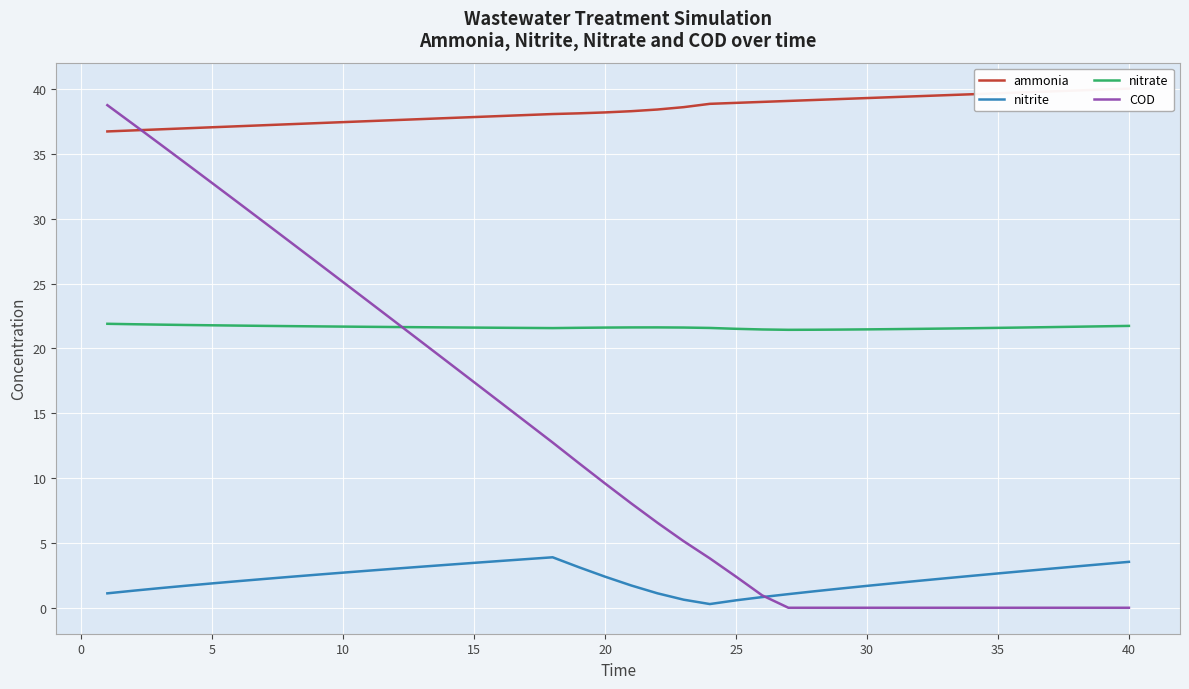

True or false: nitrite and nitrate intersect in this chart.

False